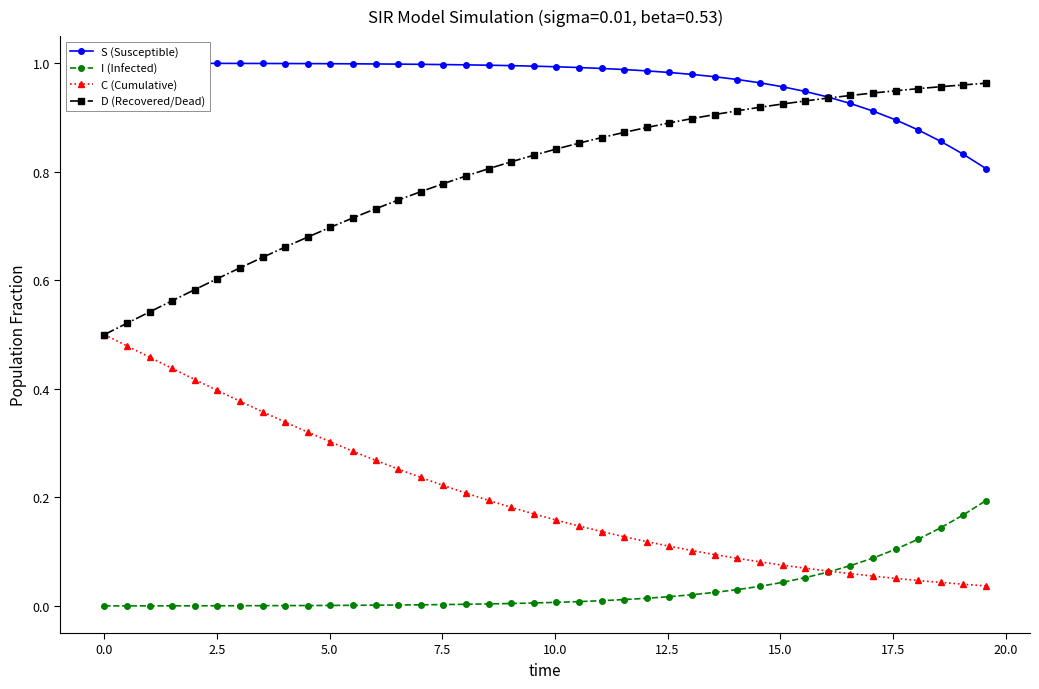

True or false: D (Recovered/Dead) and I (Infected) intersect in this chart.

False